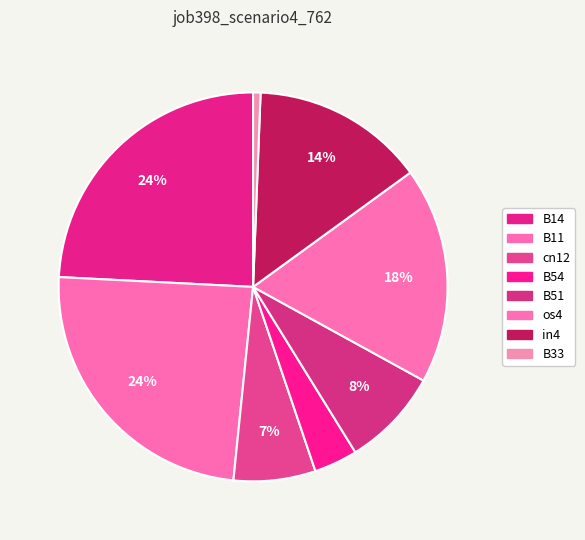

How many segments does this pie chart have?

8